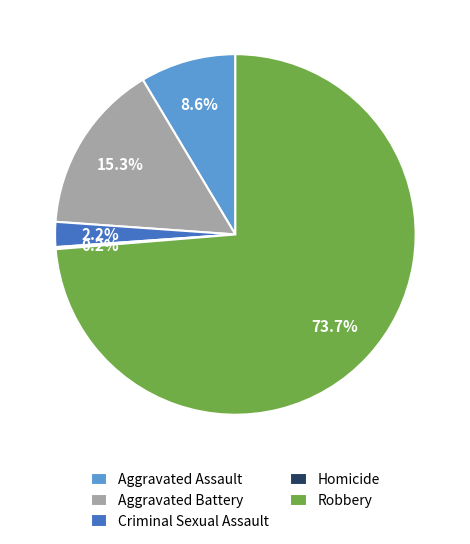

What is the largest slice in the pie chart?

Robbery